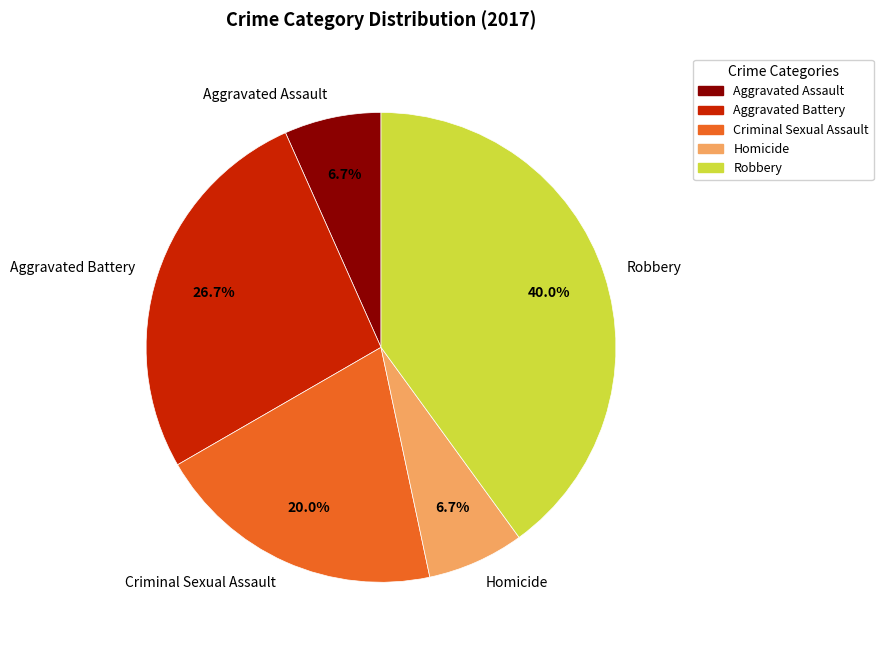

Is the sum of Aggravated Assault and Robbery greater than half?

No